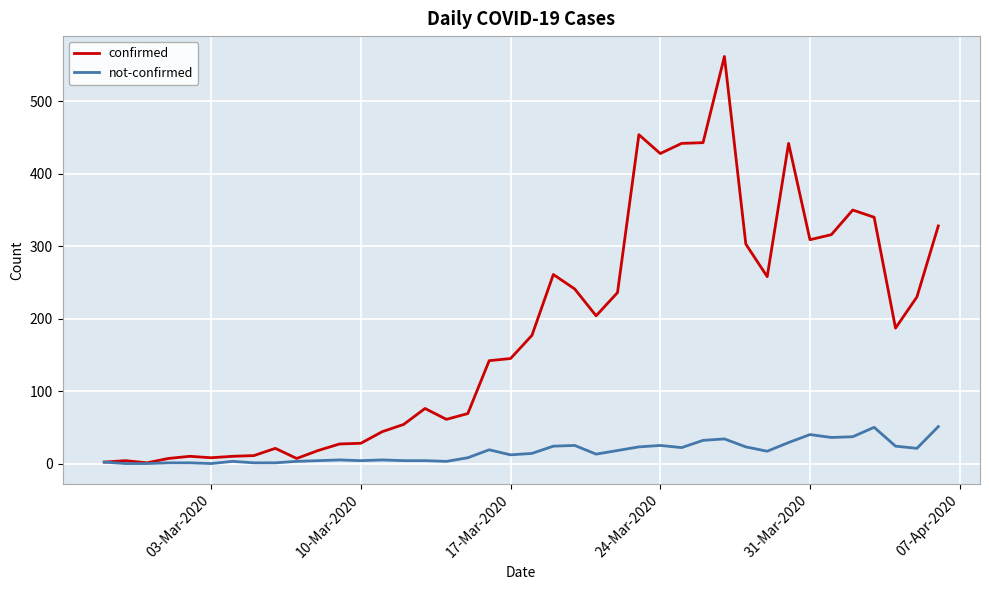

List the series in order of their peak value, lowest first.

not-confirmed, confirmed